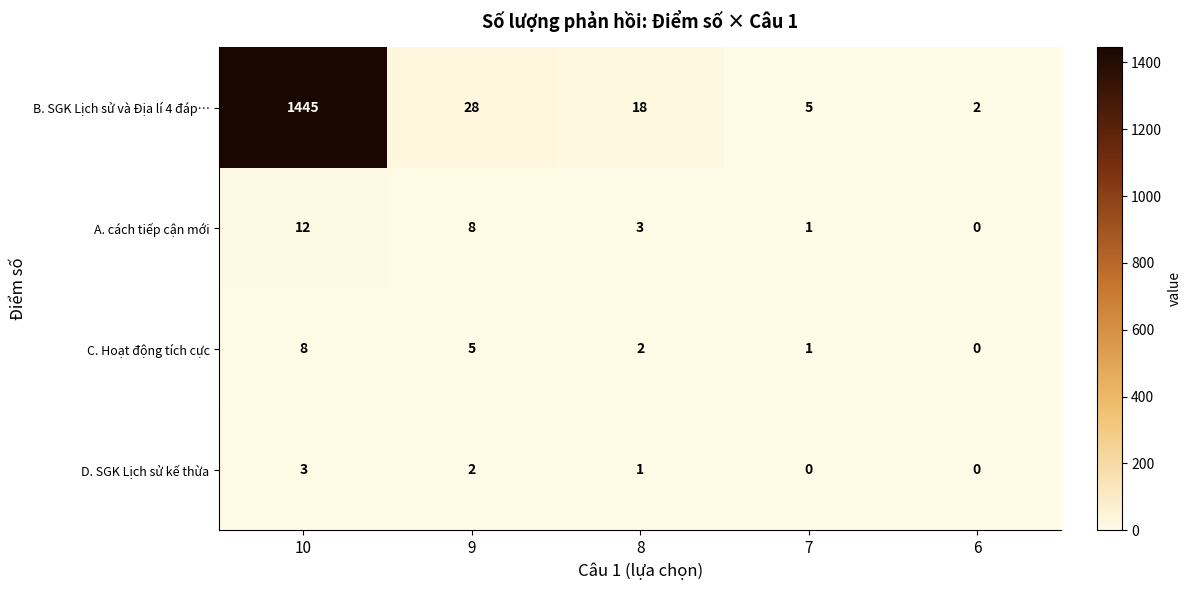

What is the difference between the second highest and minimum values in the A. cách tiếp cận mới series?

8